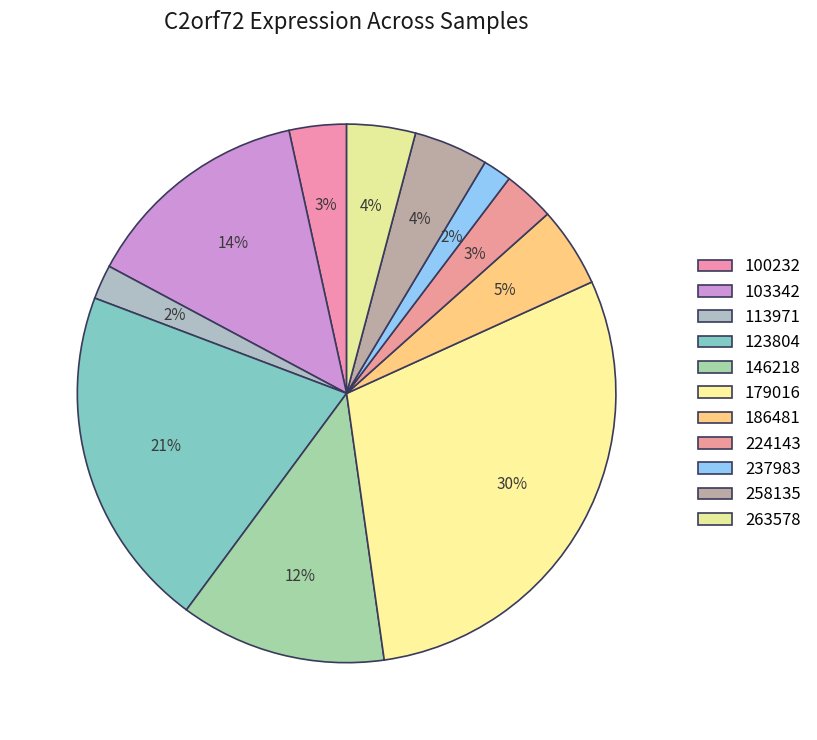

What percentage is the 100232 slice, to the nearest percent?

3%